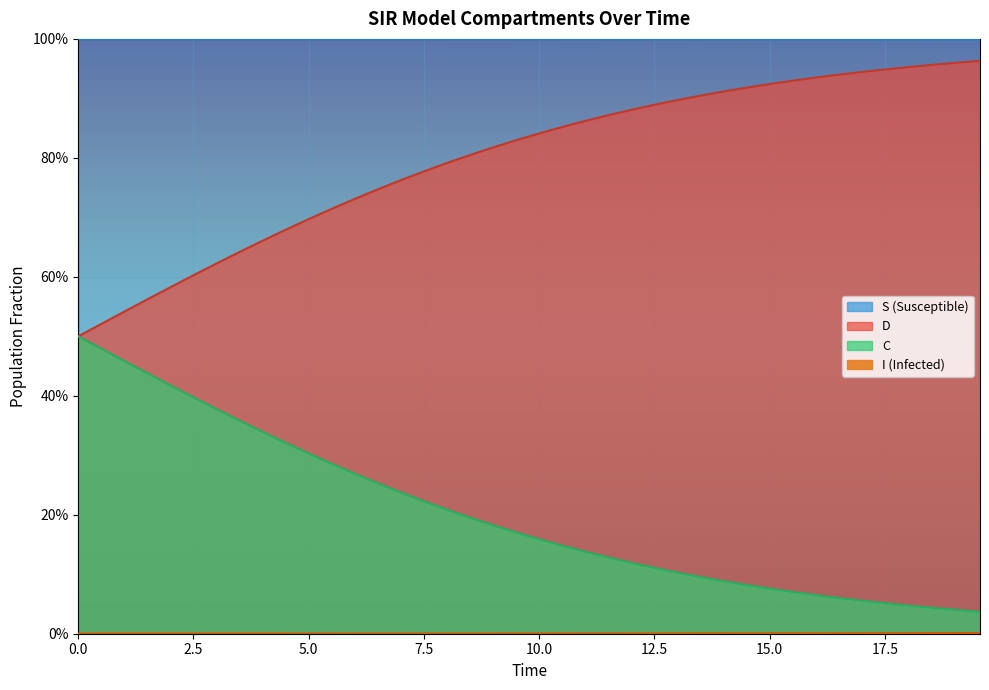

Is the value of I at 10 greater than the value of C at 32?

No